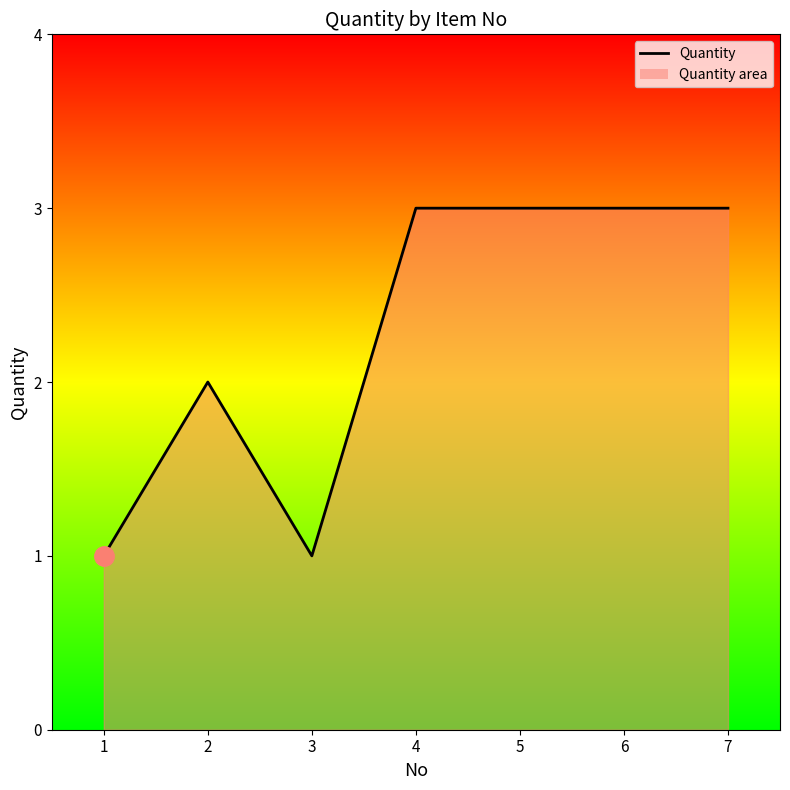

What value does the data have at 5?

3